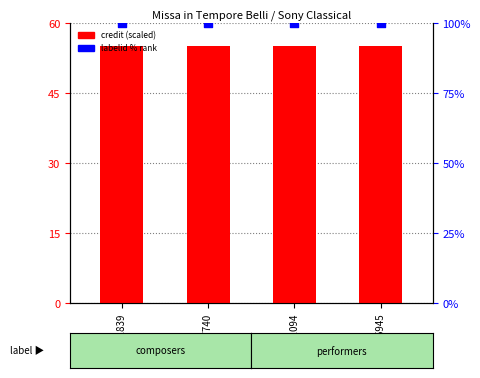

Which series contains the highest Y value?

labelid % rank